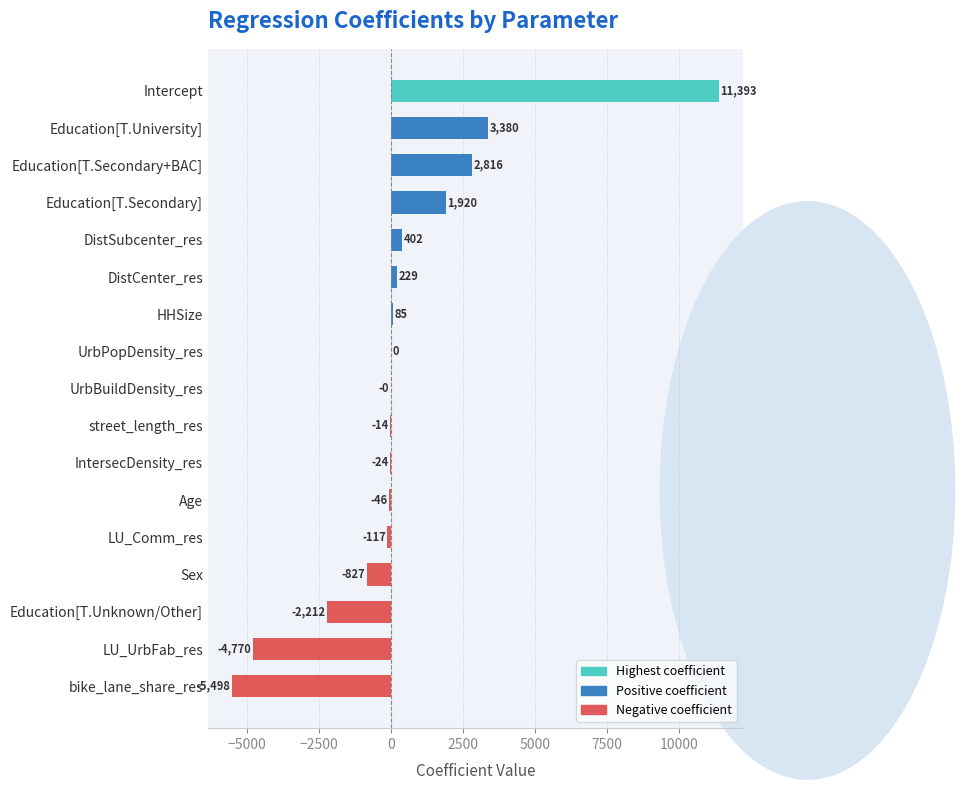

What is the maximum value shown in the chart?

11393.3